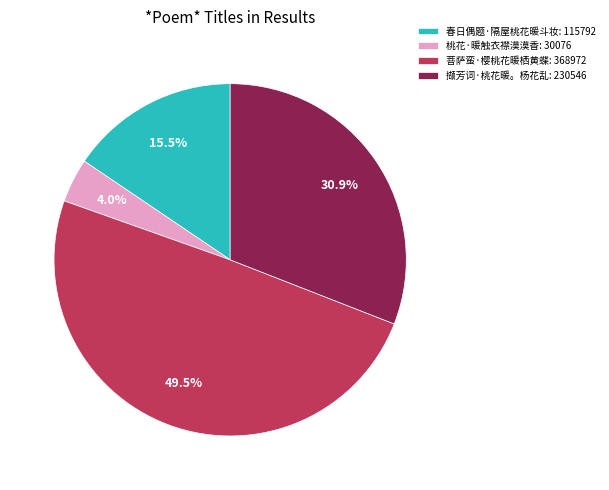

To the nearest percent, what percentage of the pie is 撷芳词·桃花暖。杨花乱?

31%